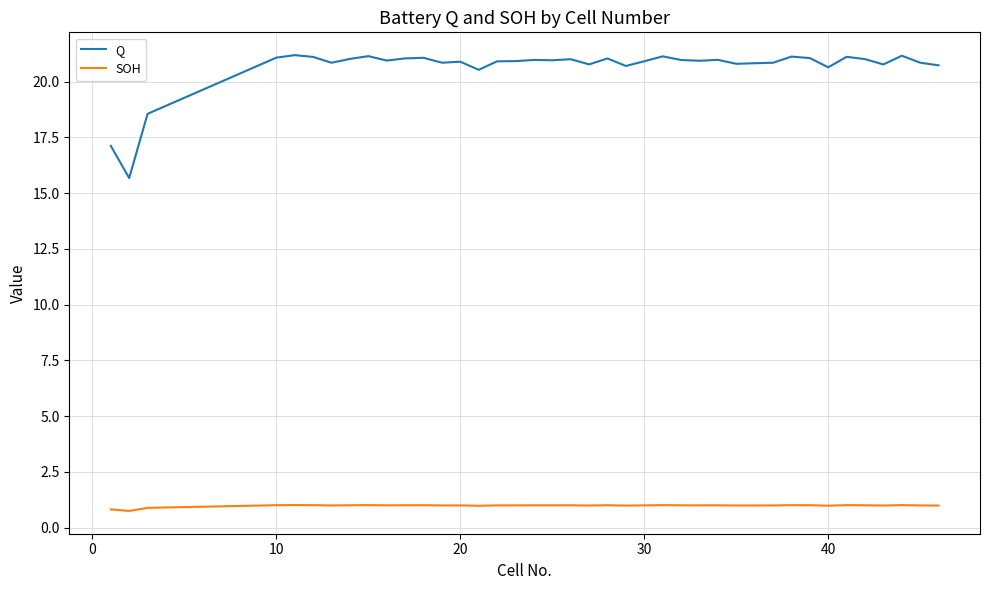

True or false: Q and SOH cross at least once.

False